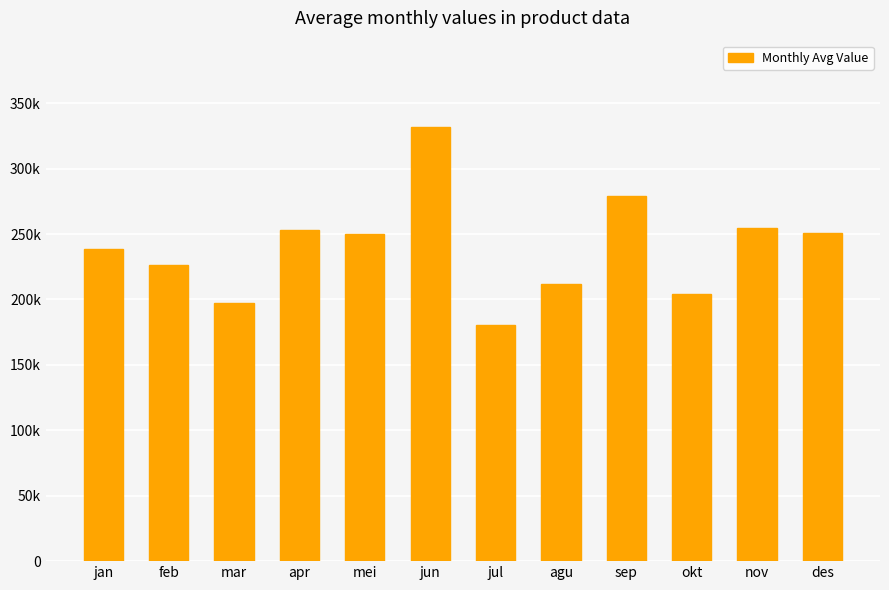

Reading right to left, extract all data points from this chart.

250533	254475	203919	279416	211891	180280	331525	250005	253111	197316	226119	238911